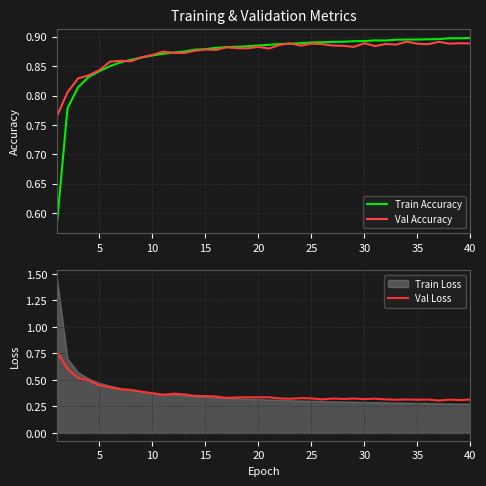

What is the difference between the maximum and minimum values in the Val Loss series?

0.5